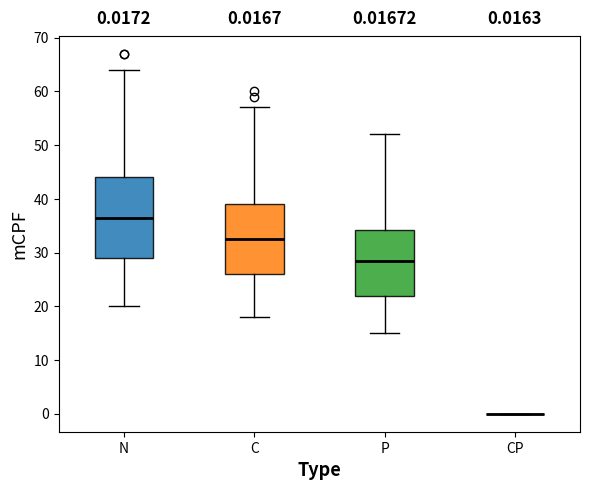

Which box is the tallest, from its lower edge to its upper edge?

N